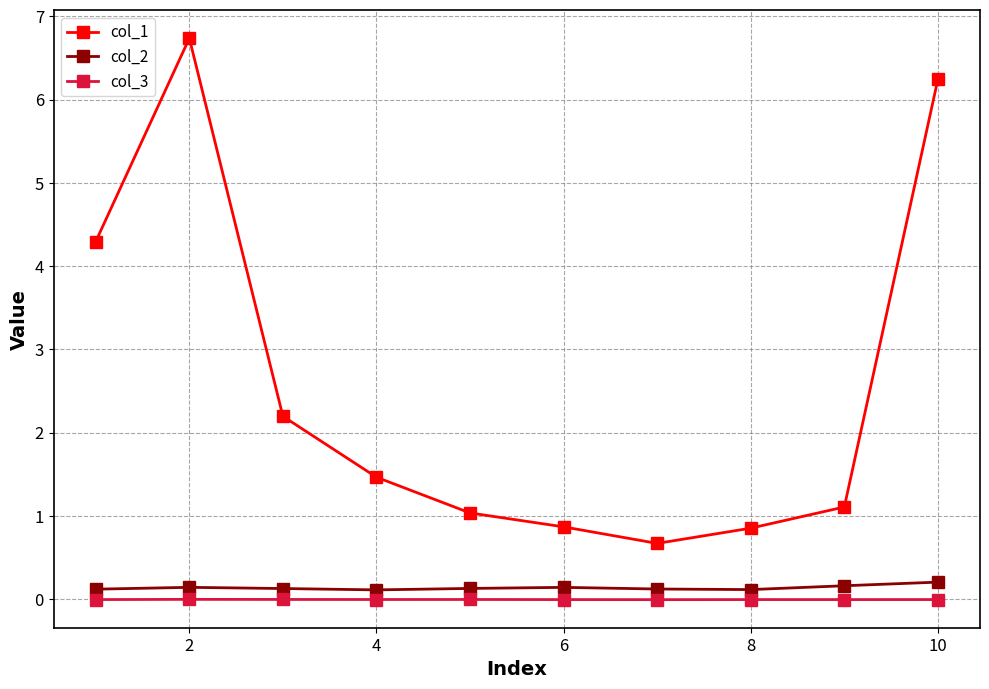

Which series has the widest spread of values?

col_1